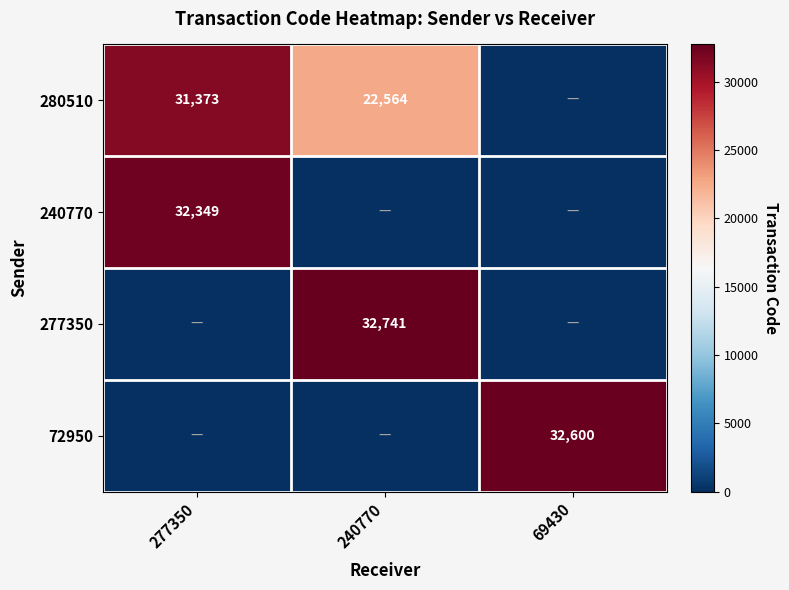

At which category does the chart reach its minimum across all series?

69430